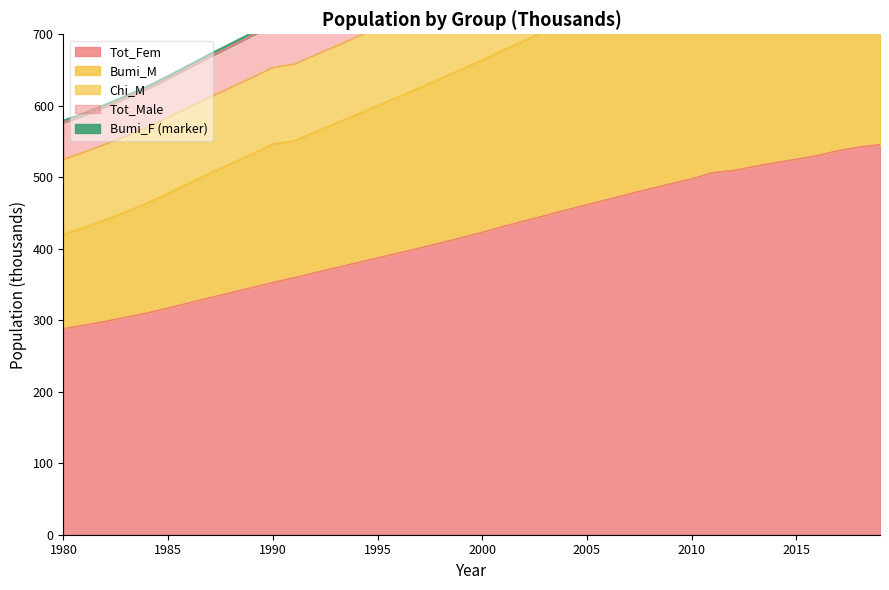

What is the highest value of the Tot_Fem series?

545.6